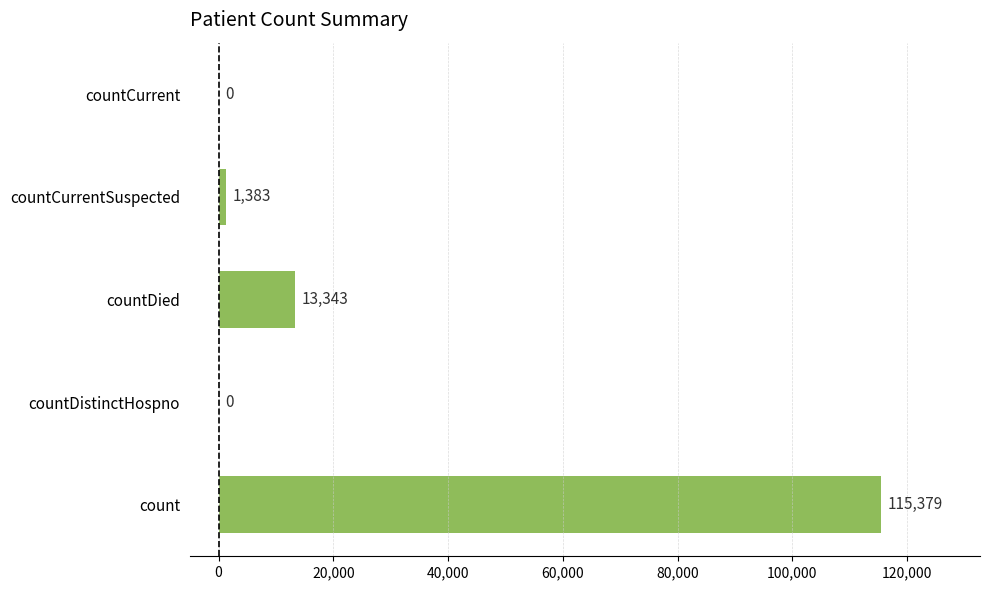

What is the sum of all values?

130105